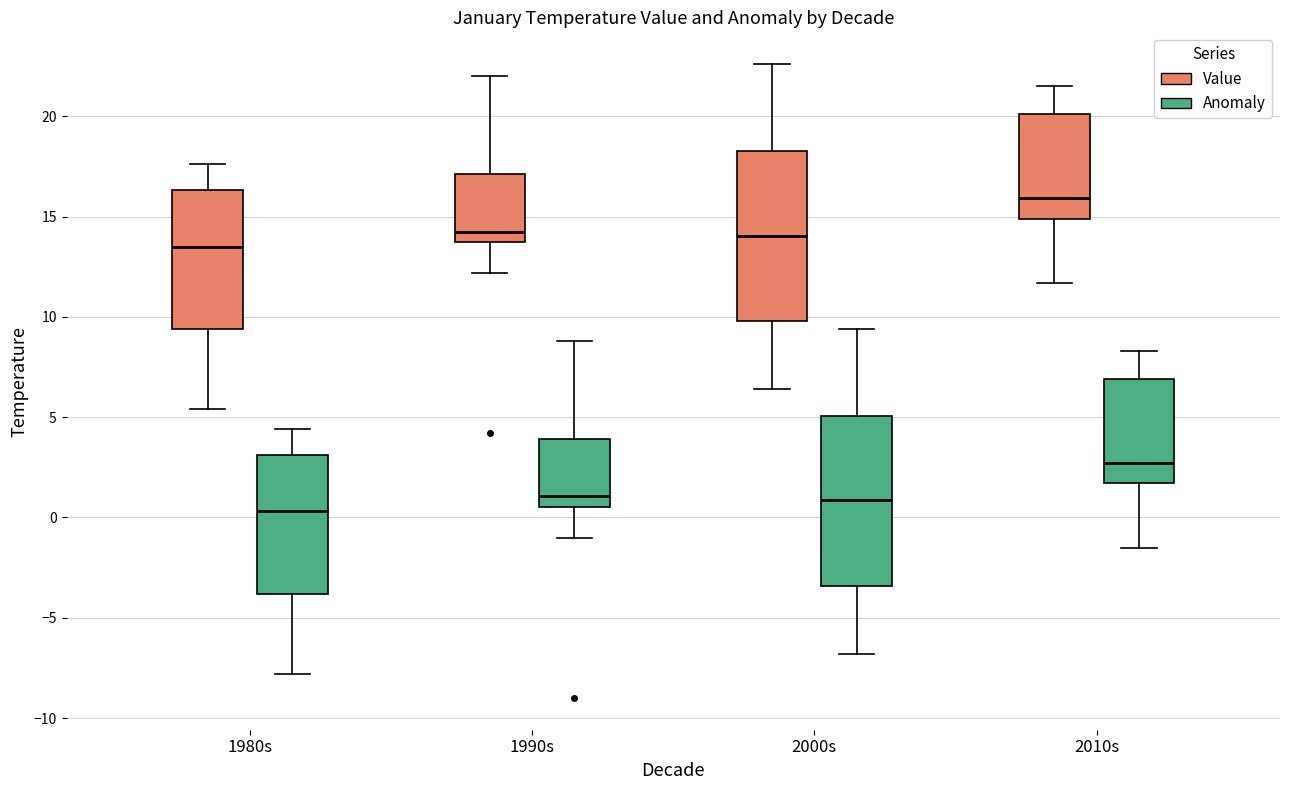

Where does the median line of the box for 2010s (Value) sit on the y-axis? The values are not printed on the chart, so give them approximately, as read against the axis.

16.0